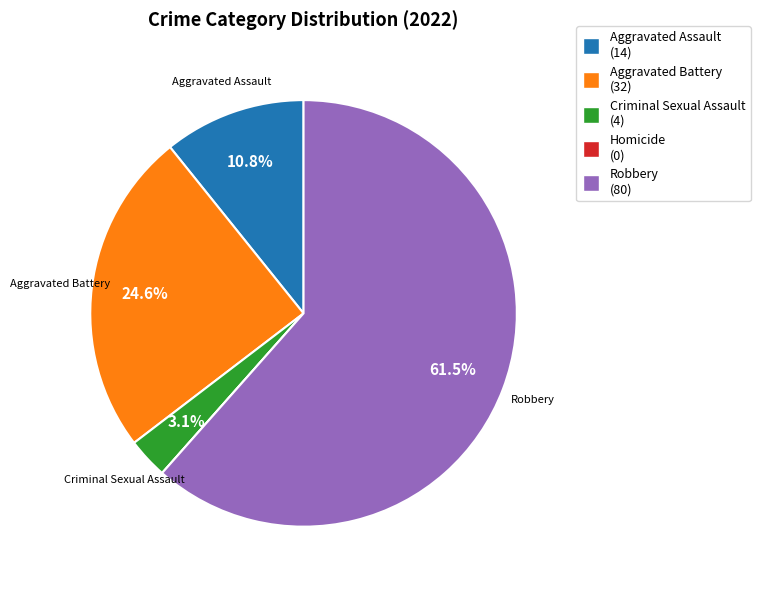

Is there any slice that represents more than half of the pie?

Yes